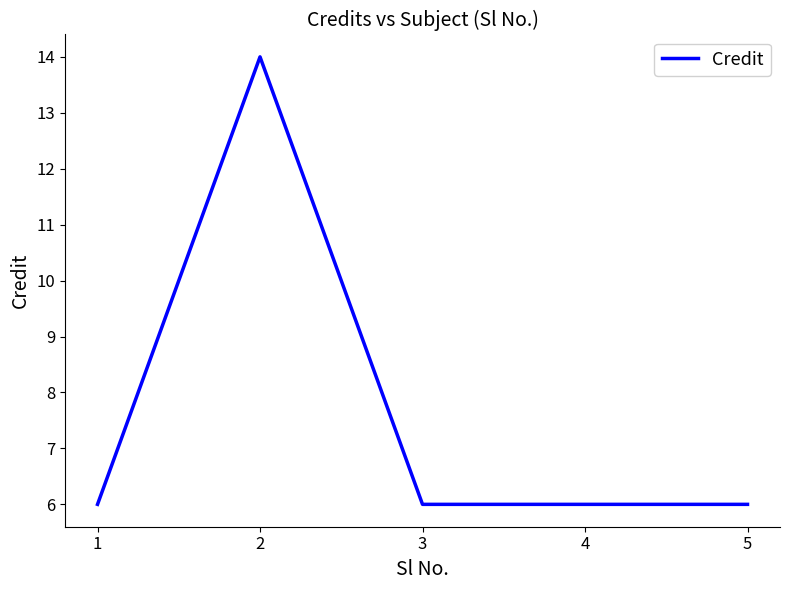

Is it true that the value at 2 is 14?

True